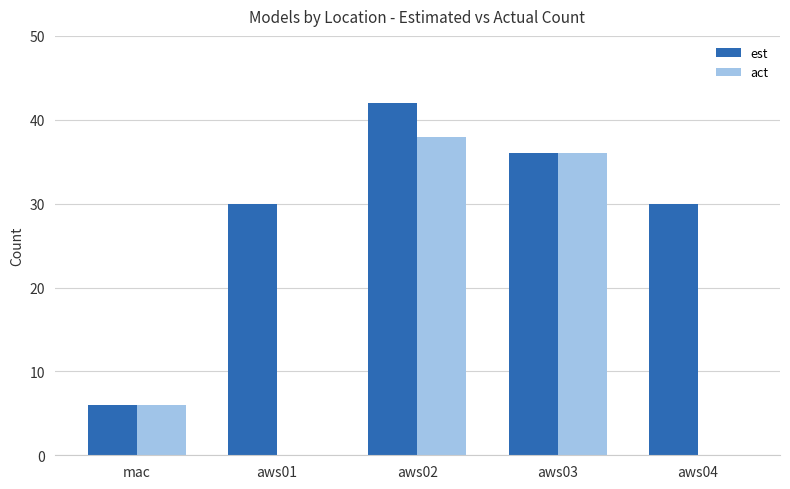

What is the maximum value for act?

38